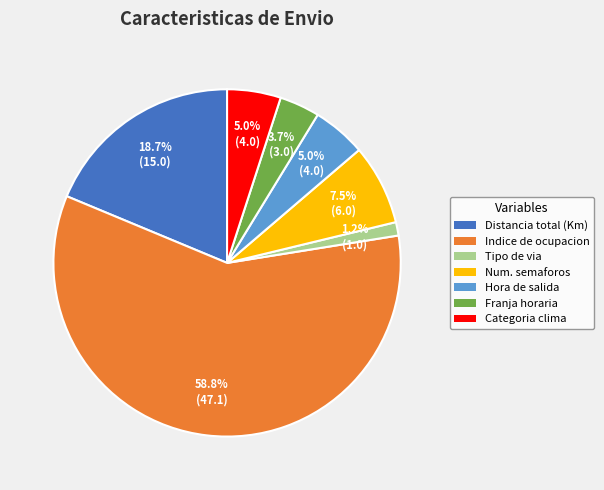

Does any single category account for the majority?

Yes